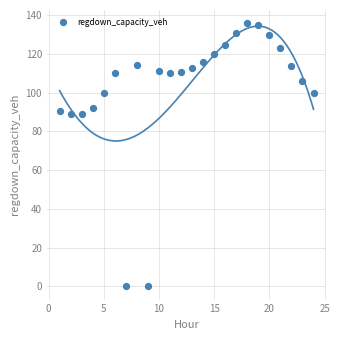

What is the range of Y values (max minus min)?

135.9